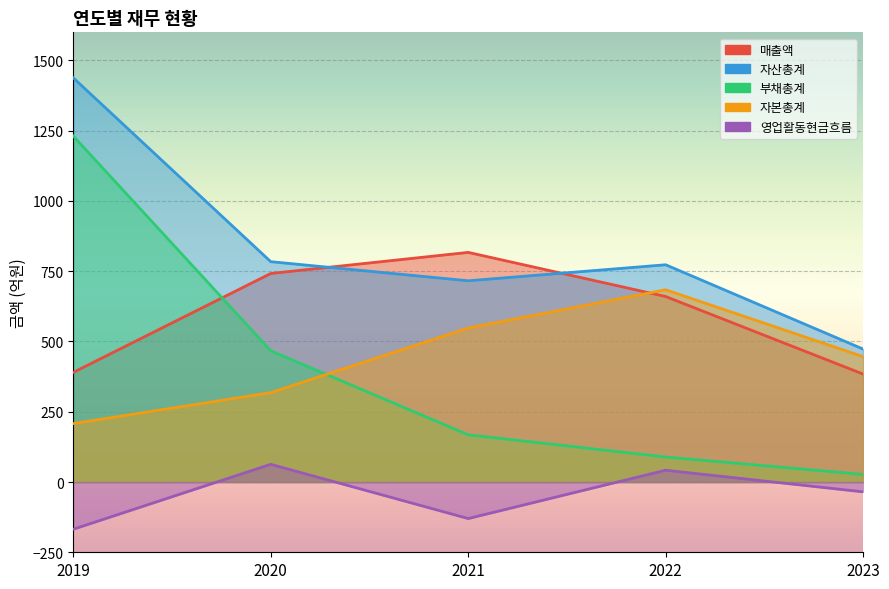

What is the spread (max minus min) of values at 2022?

731